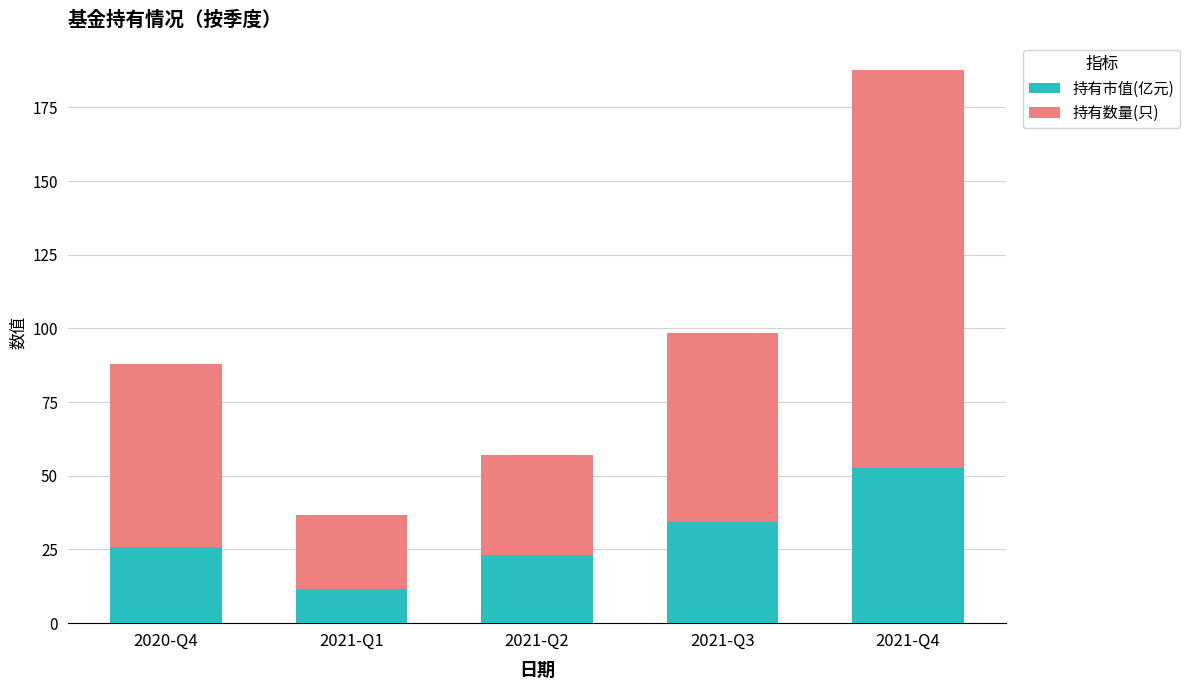

Reading left to right, list the values for the 持有市值(亿元) series.

26.0	11.6	23.2	34.4	52.8